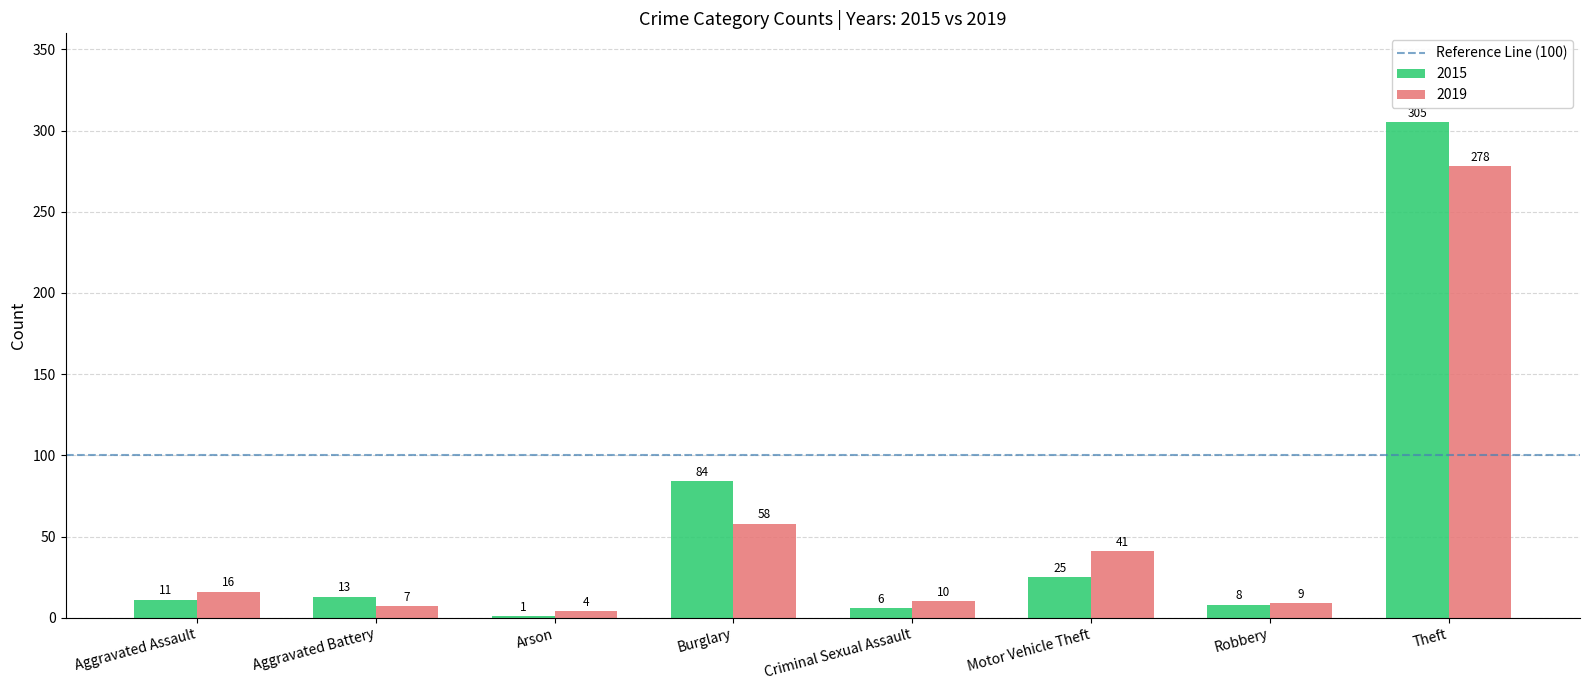

What is the total value across all series at Criminal Sexual Assault?

16